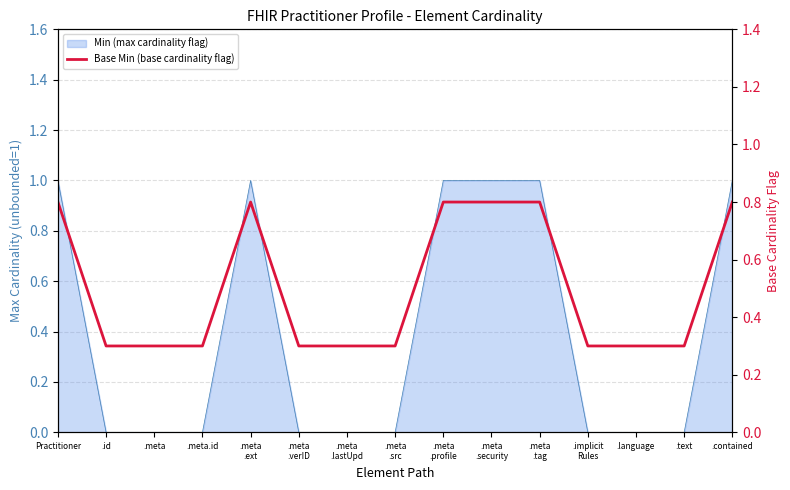

What is the label of the 8th point from the right?

.meta
.src